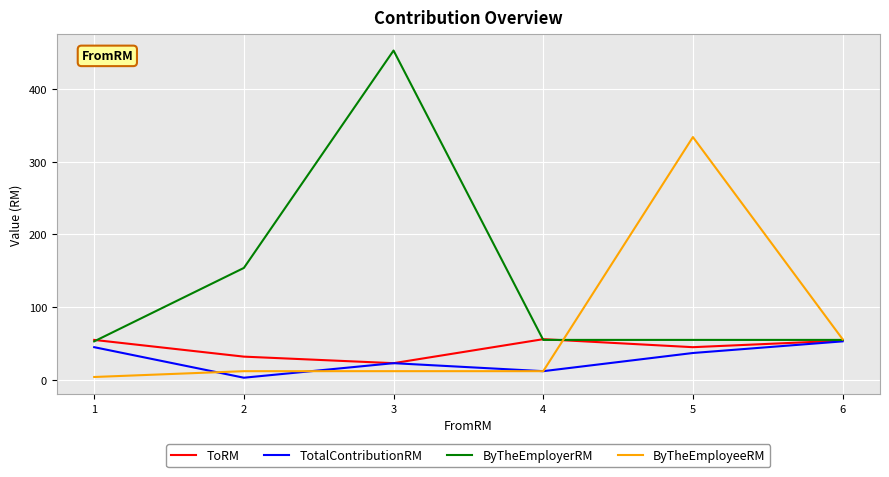

Where is TotalContributionRM nearest to the value 28?

3